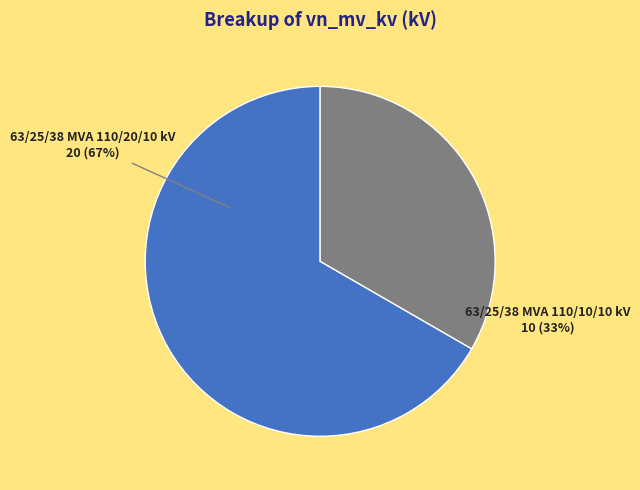

To the nearest percent, what percentage of the pie is 63/25/38 MVA 110/10/10 kV?

33%